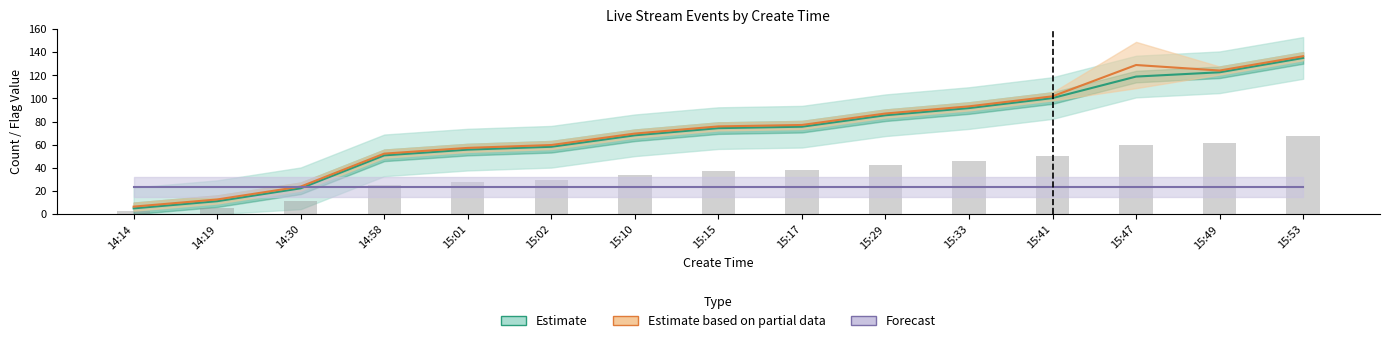

What is the difference between the second highest and second lowest values?

55.7